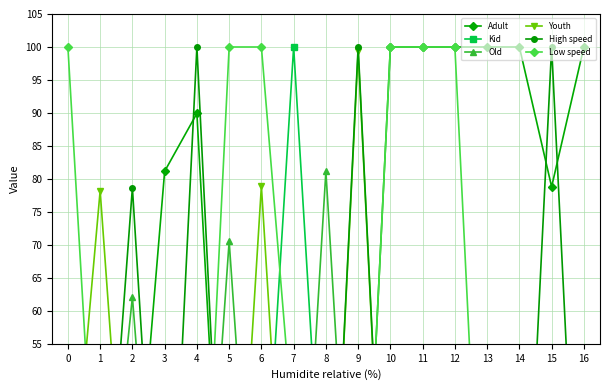

What is the total value across all series at 0?

200.0